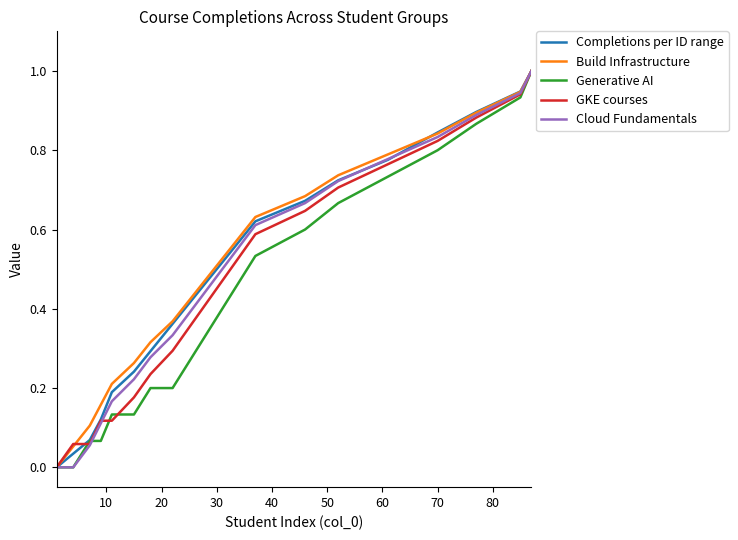

What is the sum of all Completions per ID range values?

9.8